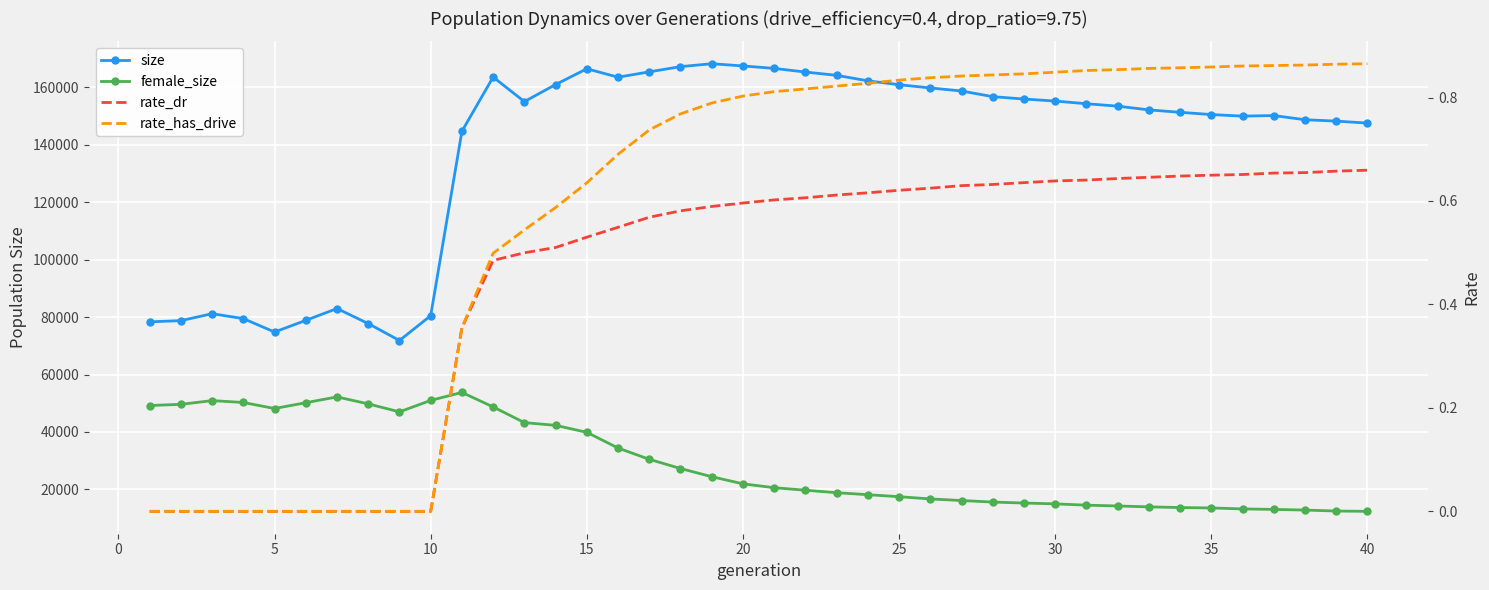

Which category has the highest value in the rate_has_drive series?

40